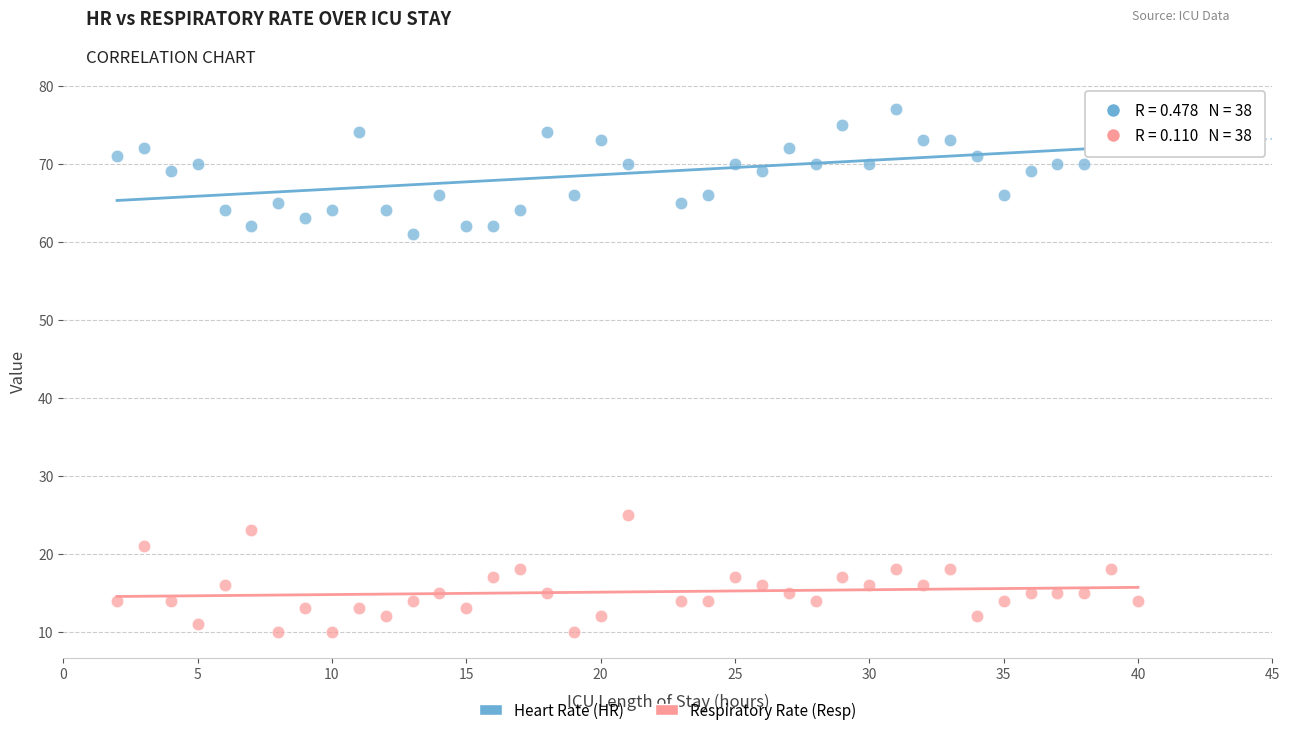

What is the X range (max minus min) for the scatter plot?

38